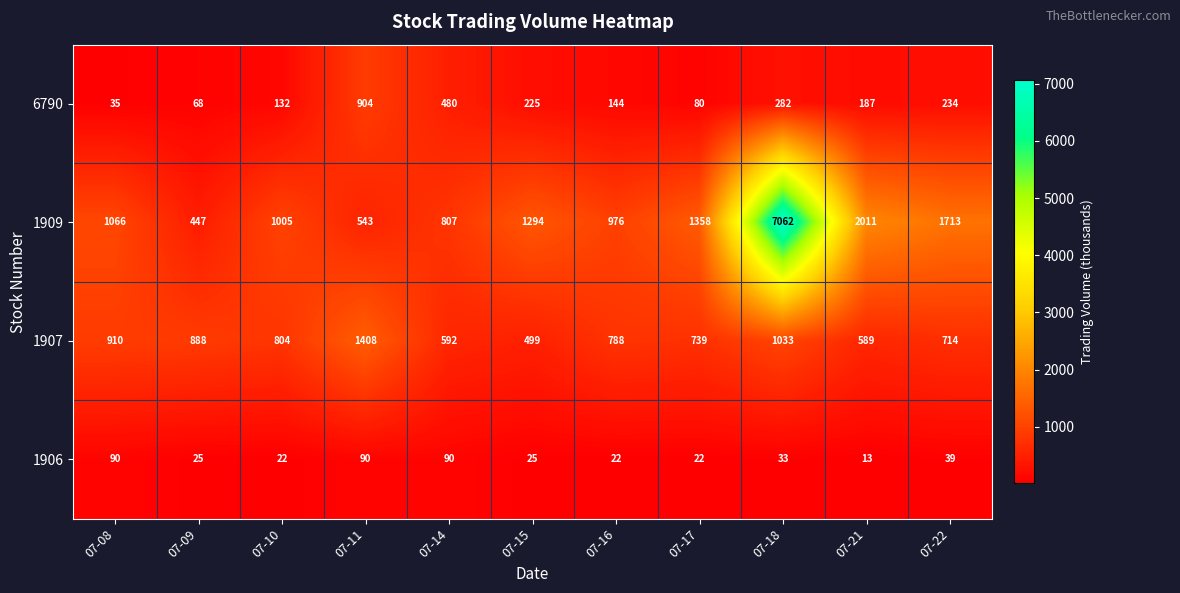

The value of 6790 at 07-08 is 35. True or false?

True